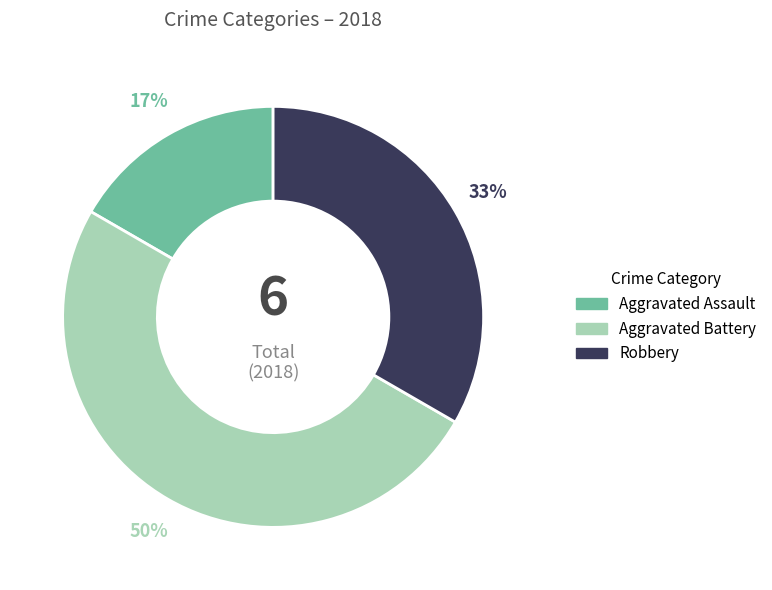

Do Aggravated Battery and Aggravated Assault together represent more than half of the pie?

Yes